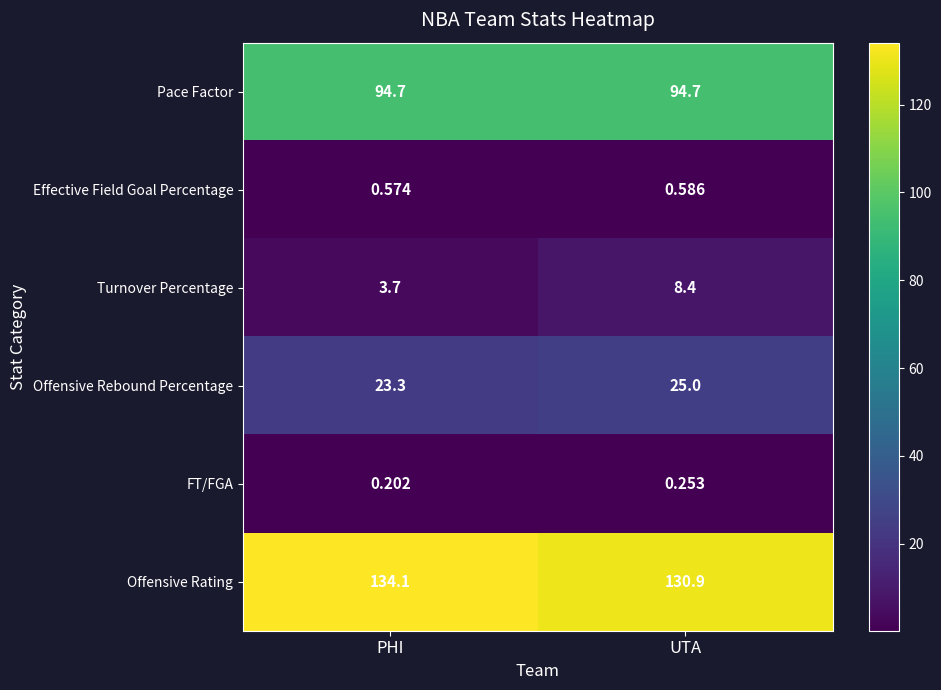

Rank the series by their maximum value, from highest to lowest.

Offensive Rating, Pace Factor, Offensive Rebound Percentage, Turnover Percentage, Effective Field Goal Percentage, FT/FGA